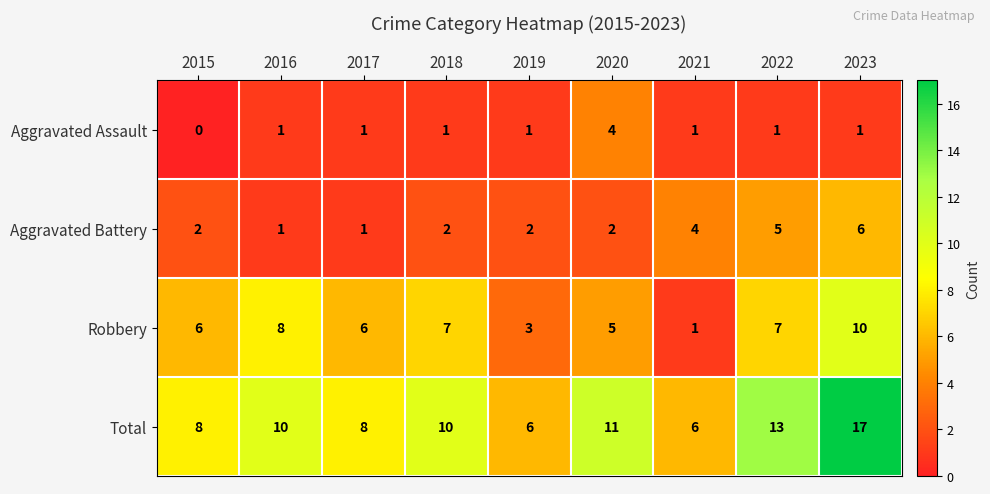

At how many categories does at least one series exceed 7?

7